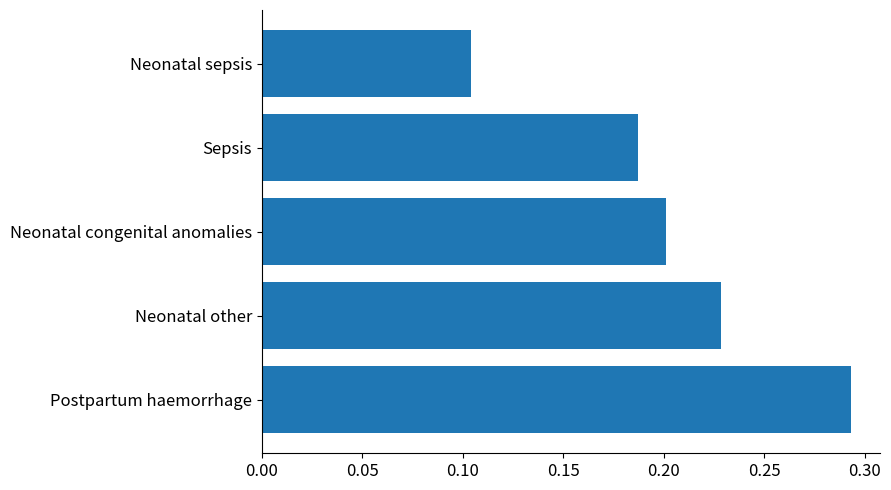

Are the bars horizontal?

Yes